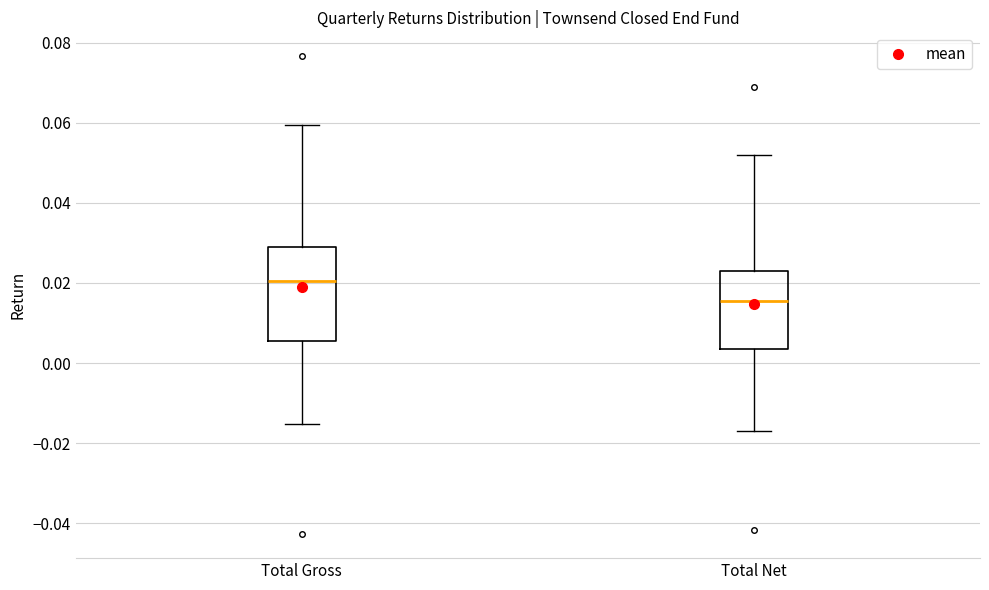

Reading left to right, read every box against the y-axis: the position of its median line, the range the box covers, and the ends of its whiskers. The values are not printed on the chart, so give them approximately, as read against the axis.

Total Gross: median 0.020, box 0.006 to 0.028, whiskers -0.016 to 0.060
Total Net: median 0.016, box 0.004 to 0.024, whiskers -0.018 to 0.052